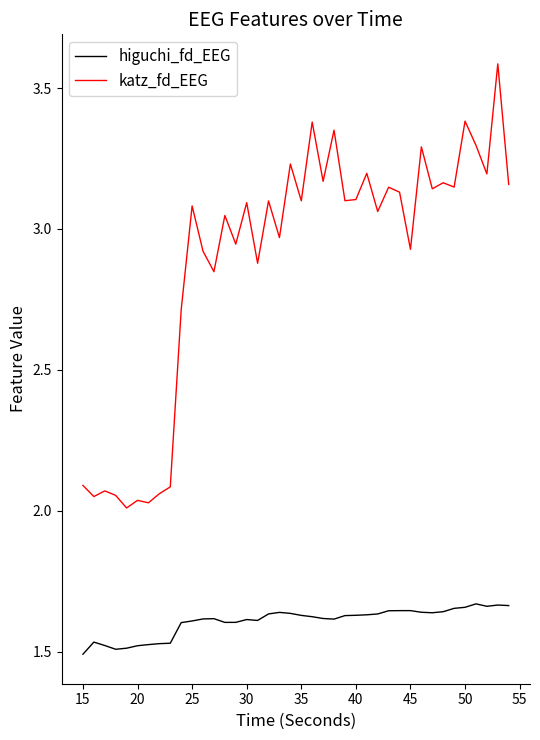

What is the maximum value shown in the chart?

3.6